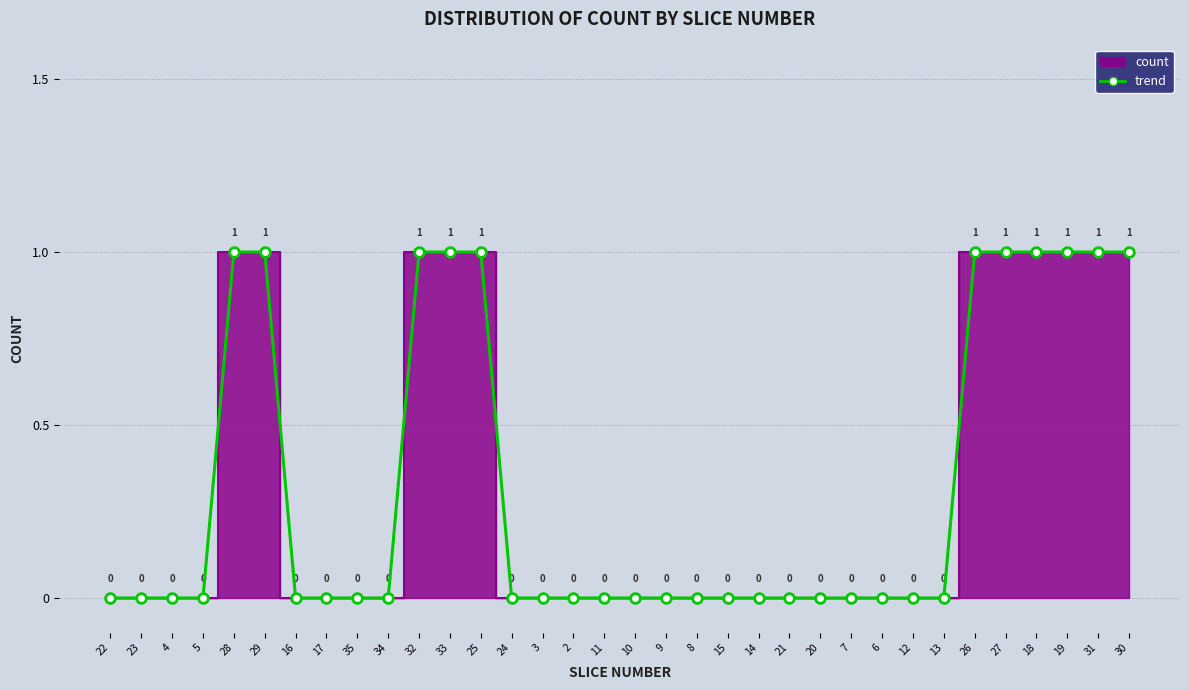

Reading left to right, list all the values displayed in this chart.

0	0	0	0	1	1	0	0	0	0	1	1	1	0	0	0	0	0	0	0	0	0	0	0	0	0	0	0	1	1	1	1	1	1